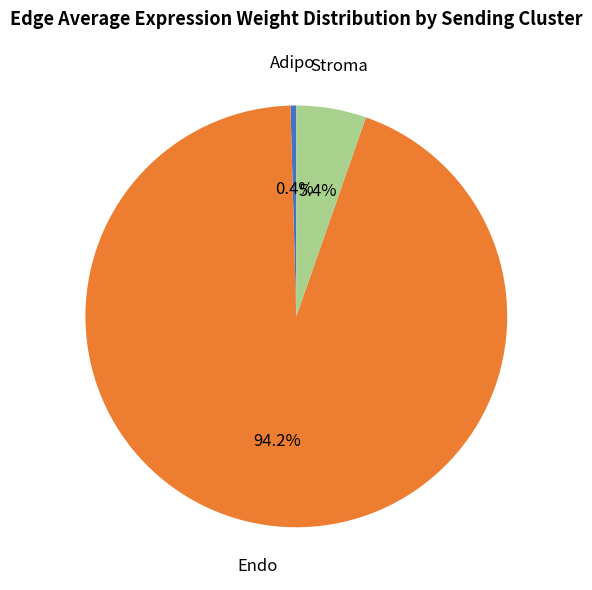

Count the number of slices in the pie.

3